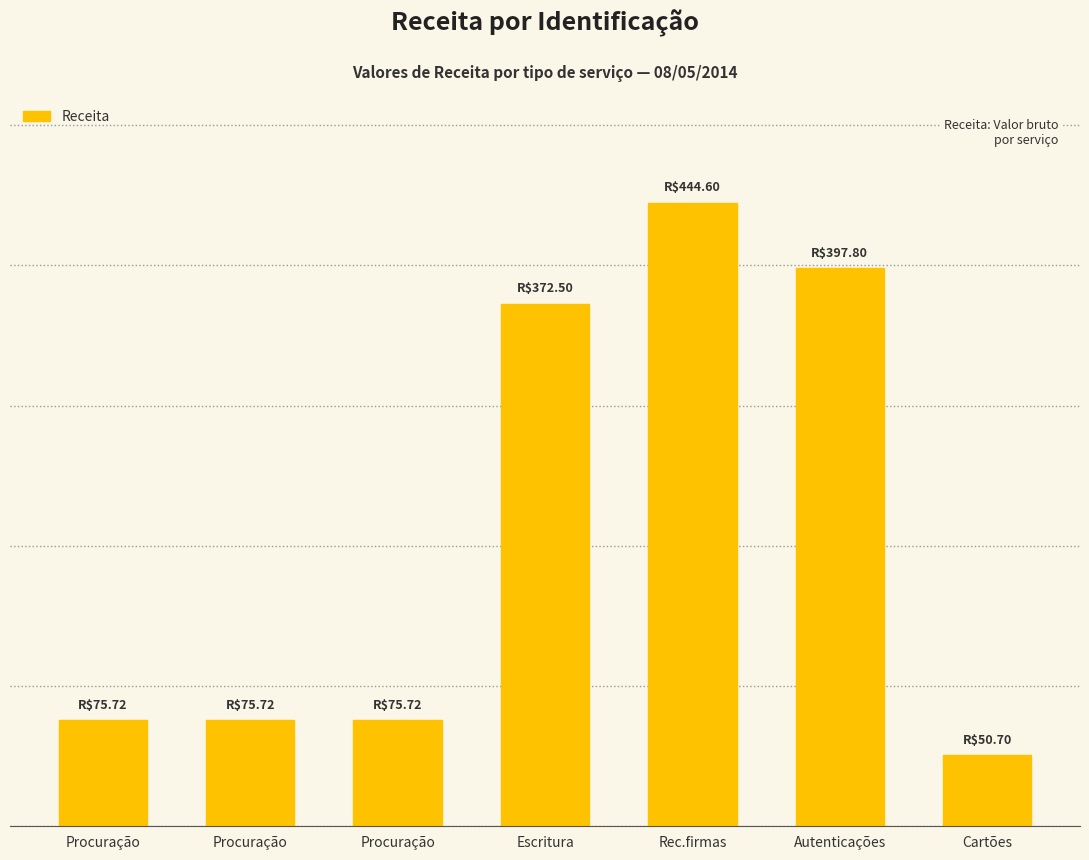

Are the bars horizontal?

No